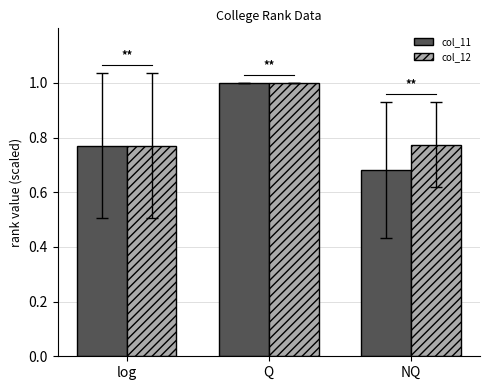

Which series has the widest spread of values?

col_11